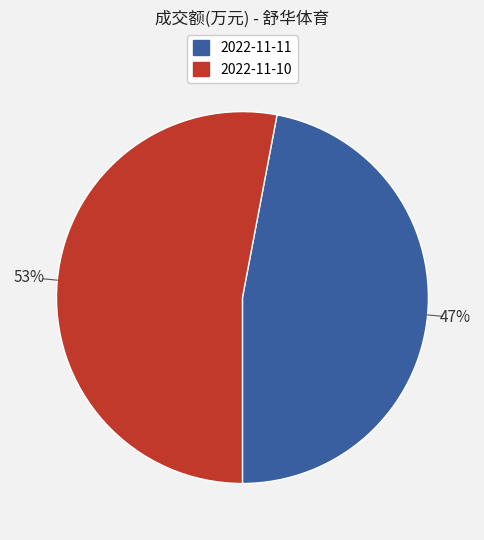

Count the number of slices in the pie.

2